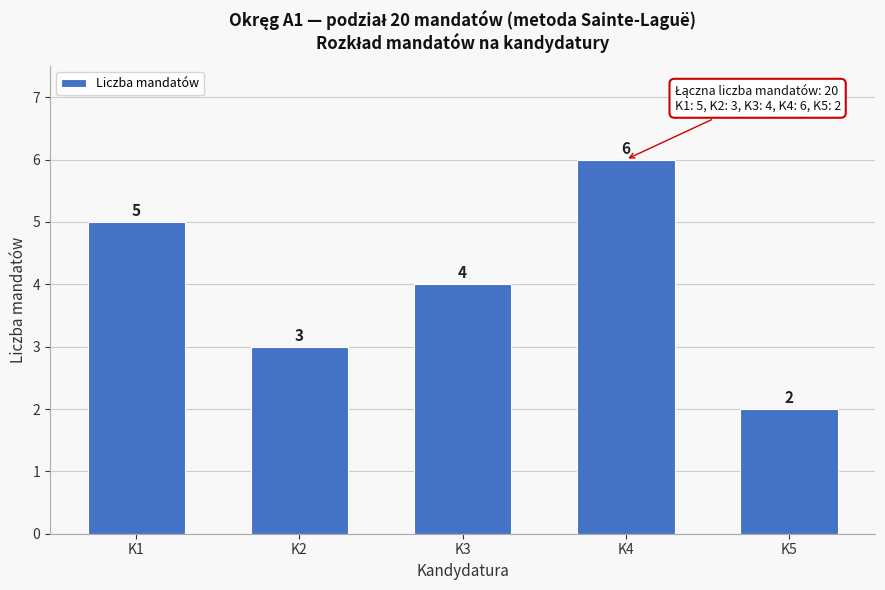

Reading left to right, what are all the values shown in this chart?

K1=5	K2=3	K3=4	K4=6	K5=2